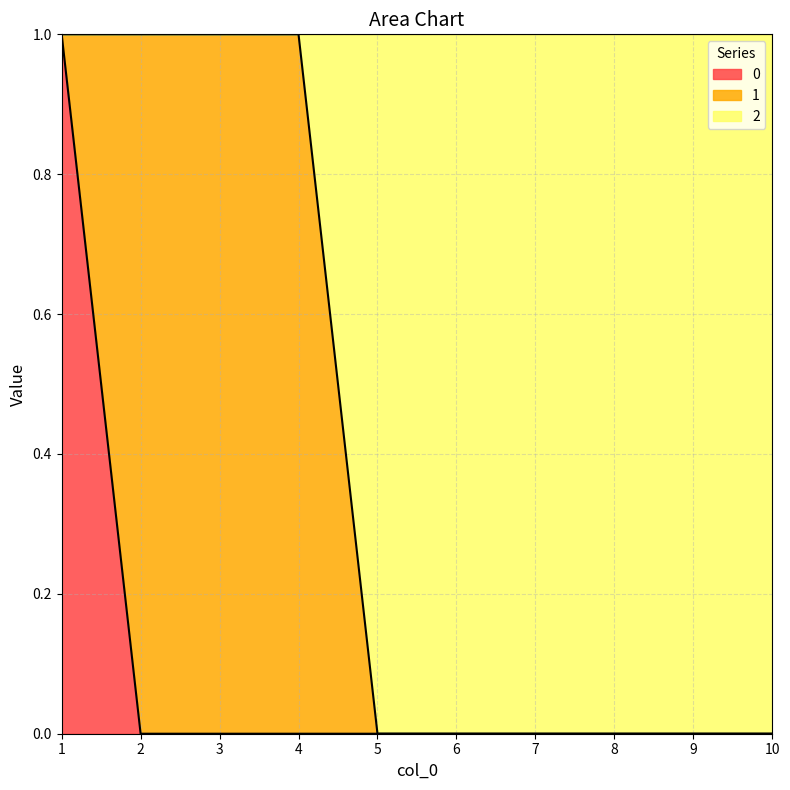

What is the greatest value displayed?

1